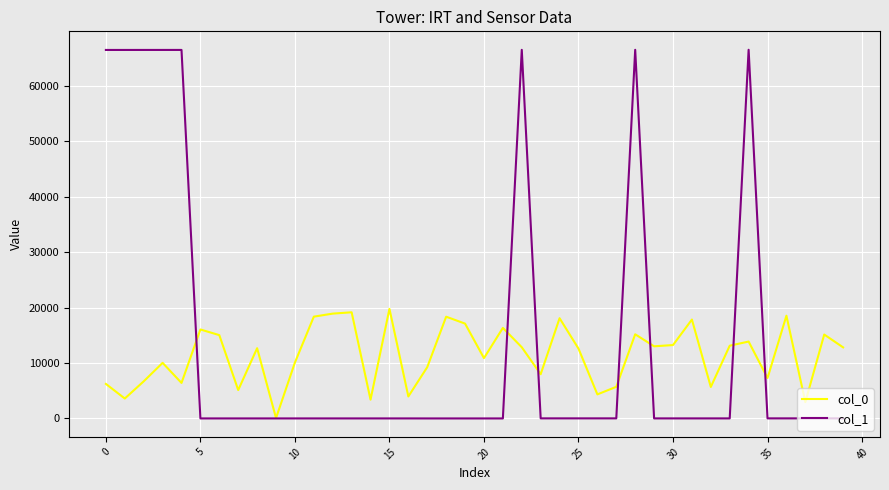

What are all the series names shown in the legend?

col_0, col_1